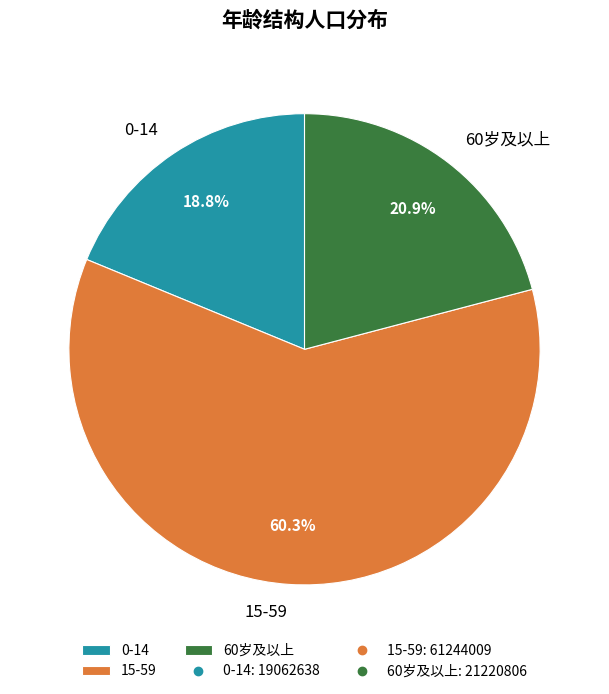

Which category has the smallest portion of the pie?

0-14